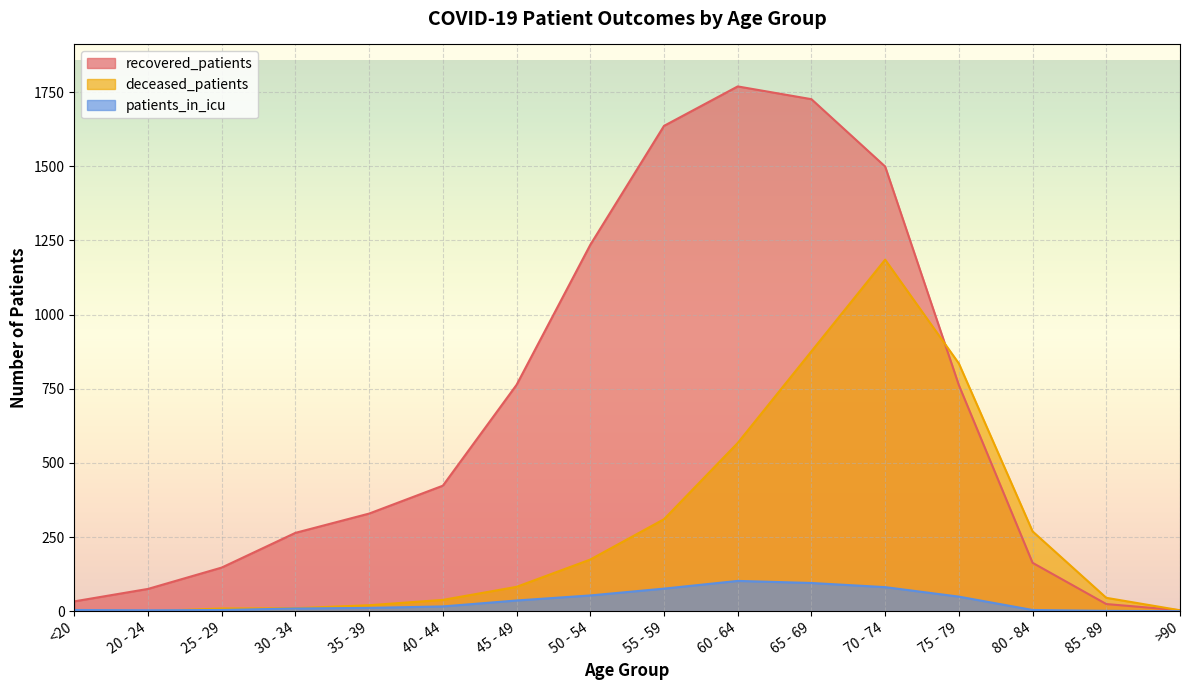

Reading left to right, extract all data points from this chart.

recovered_patients: <20=33	20 - 24=75	25 - 29=147	30 - 34=264	35 - 39=329	40 - 44=423	45 - 49=763	50 - 54=1235	55 - 59=1636	60 - 64=1769	65 - 69=1726	70 - 74=1499	75 - 79=762	80 - 84=163	85 - 89=24	>90=3
deceased_patients: <20=4	20 - 24=0	25 - 29=9	30 - 34=10	35 - 39=20	40 - 44=38	45 - 49=82	50 - 54=174	55 - 59=310	60 - 64=567	65 - 69=876	70 - 74=1185	75 - 79=835	80 - 84=269	85 - 89=45	>90=3
patients_in_icu: <20=4	20 - 24=3	25 - 29=4	30 - 34=9	35 - 39=11	40 - 44=16	45 - 49=36	50 - 54=53	55 - 59=76	60 - 64=102	65 - 69=95	70 - 74=81	75 - 79=49	80 - 84=4	85 - 89=1	>90=0